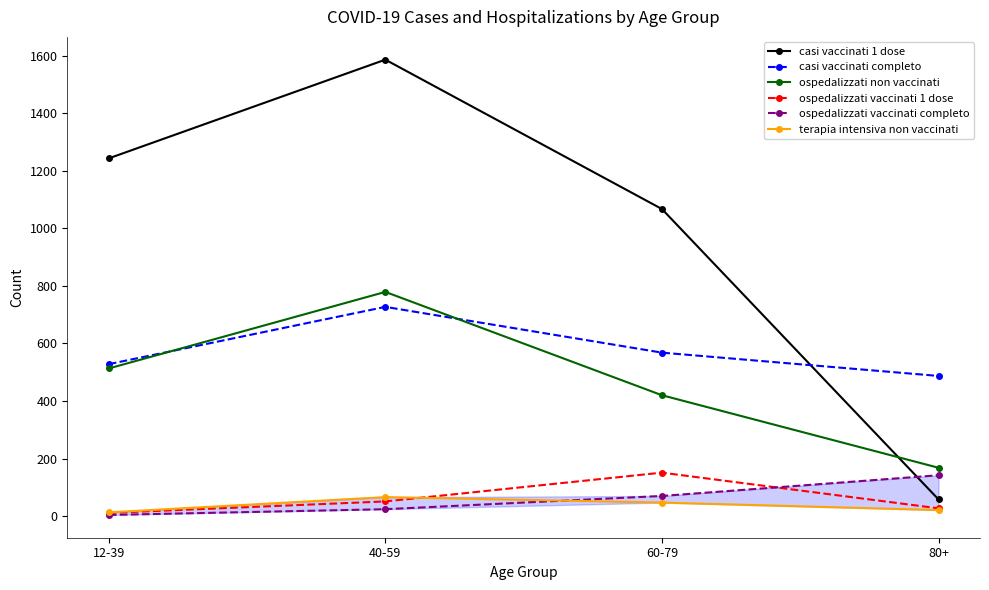

Which series ends up on top after the final intersection of ospedalizzati vaccinati 1 dose and ospedalizzati vaccinati completo?

ospedalizzati vaccinati completo